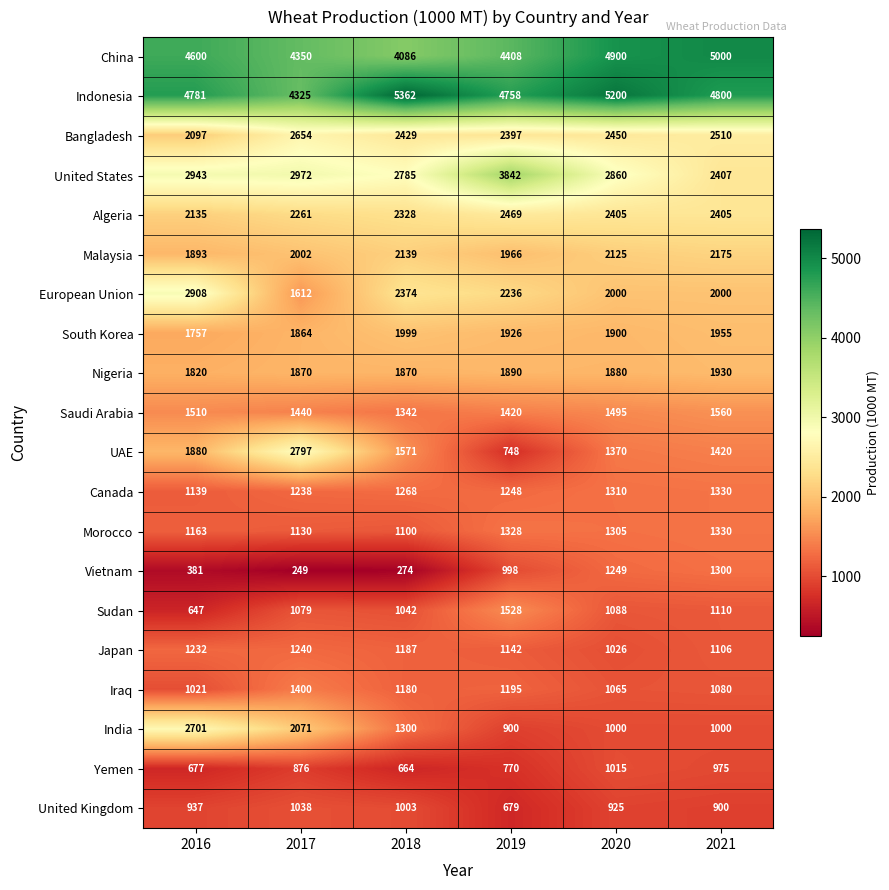

What is the approximate value of Algeria at 2021, to the nearest 5?

2405